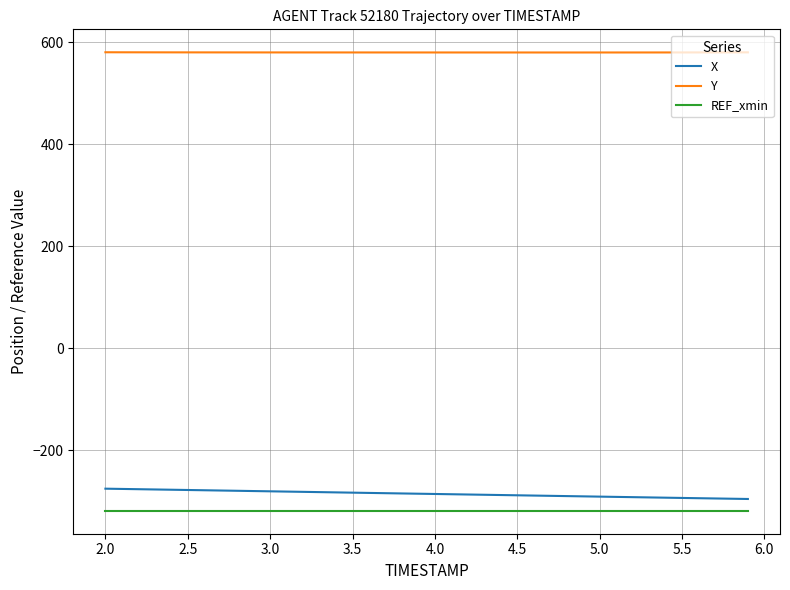

True or false: X and Y cross at least once.

False